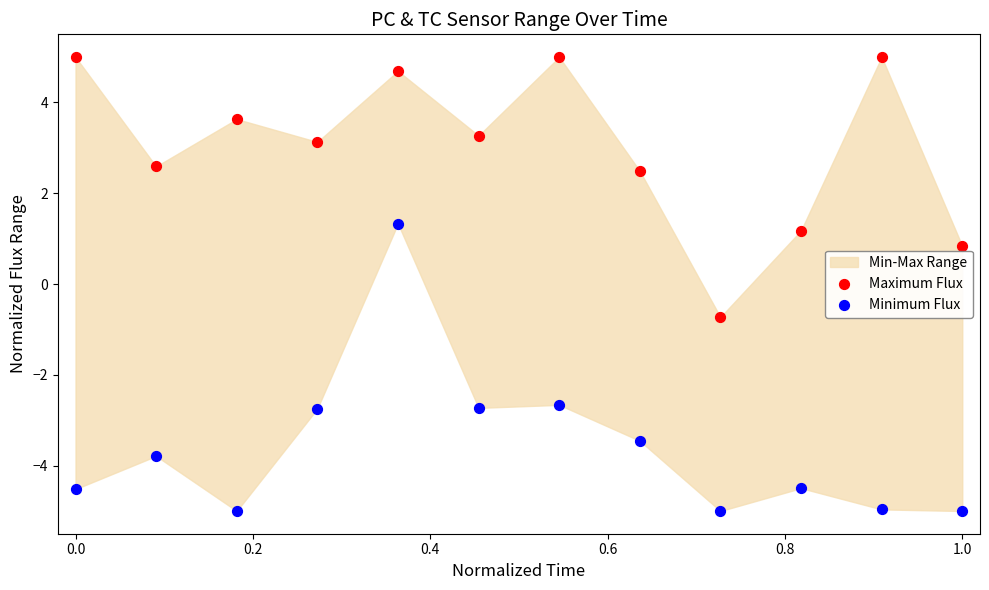

Which series reaches the maximum Y coordinate?

Maximum Flux